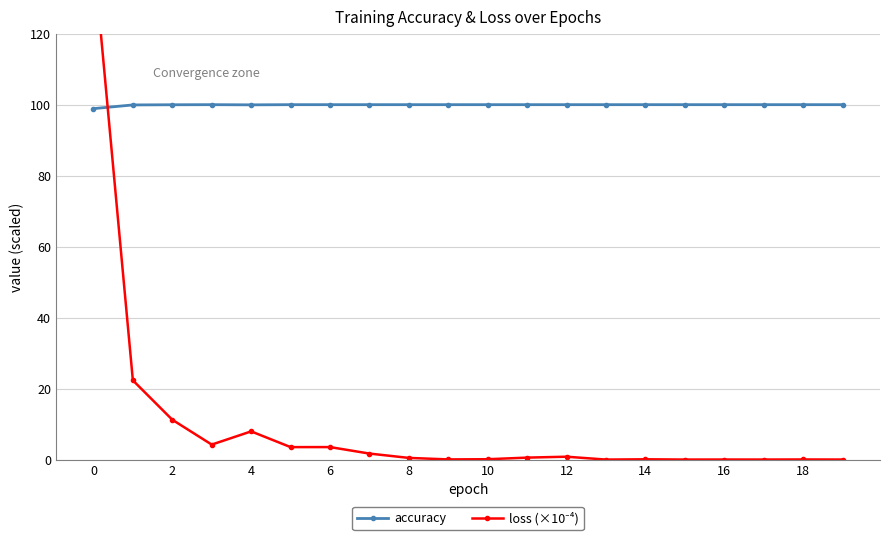

Which series has the largest range (max minus min)?

loss (×10⁻⁴)